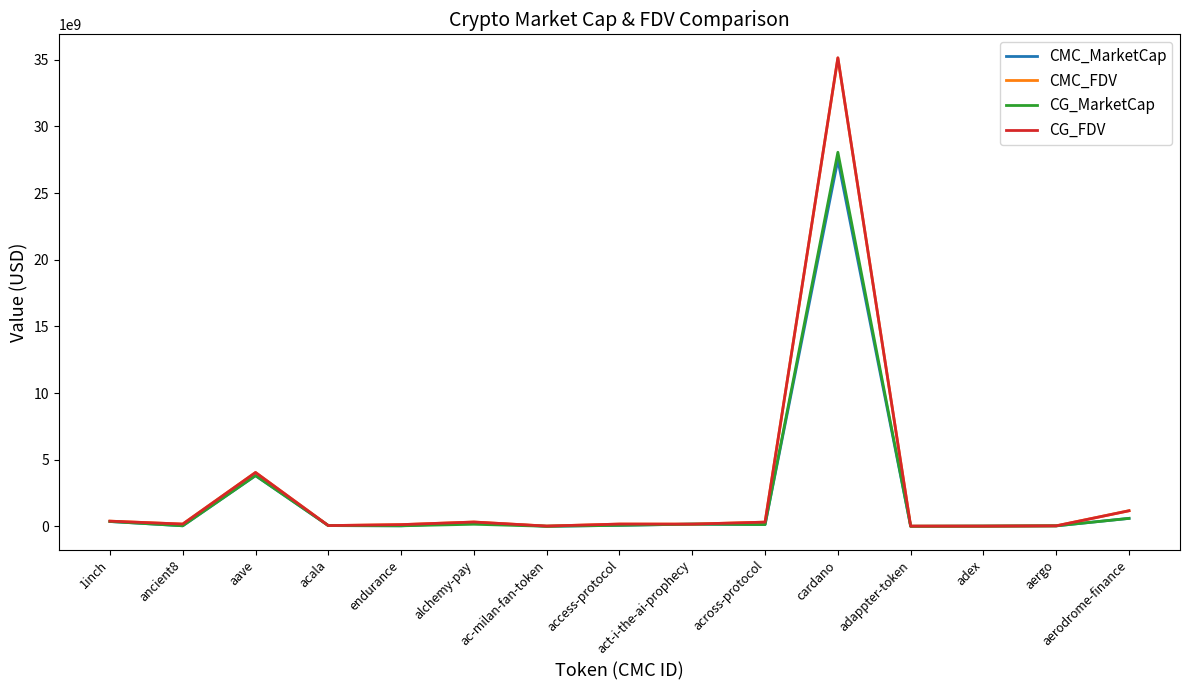

How many lines are shown in the chart?

4